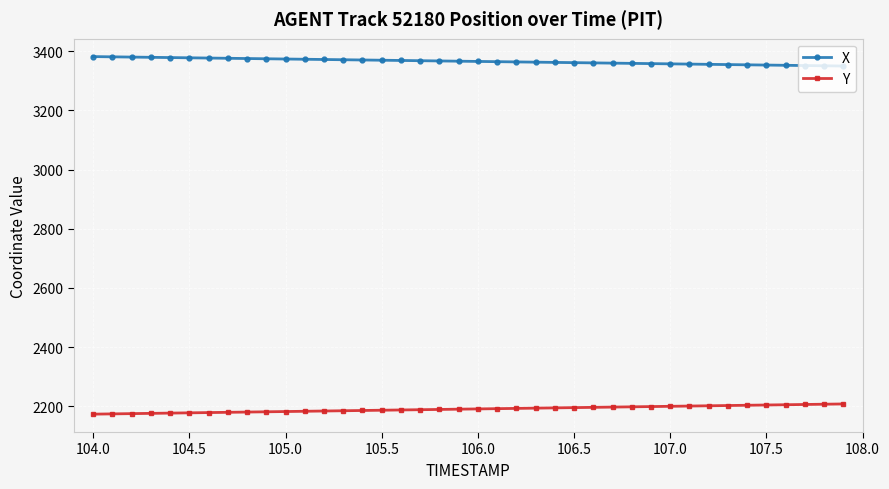

What is the difference between the second highest and minimum values in the X series?

31.1